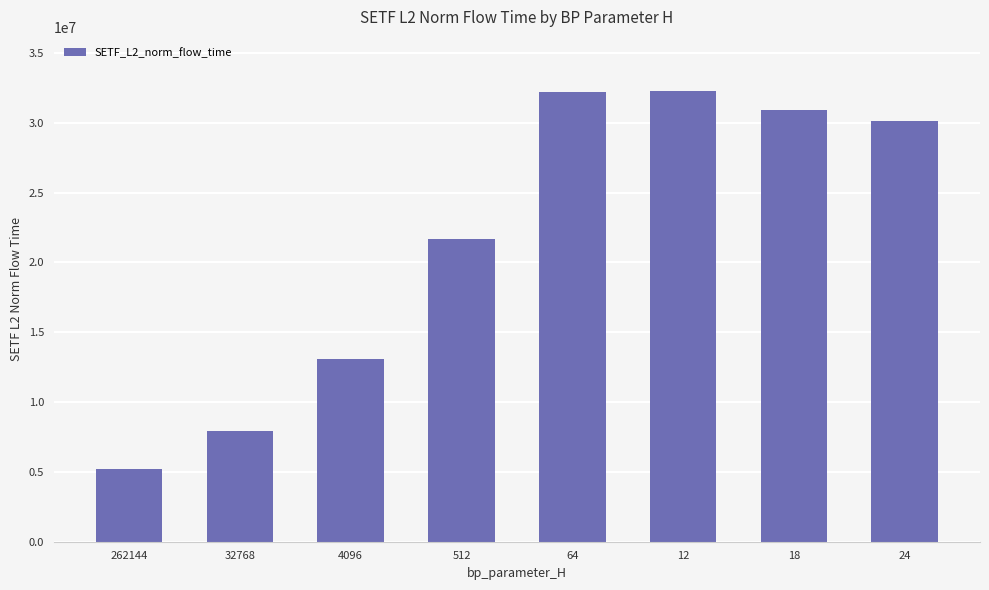

What is the label of the 6th bar from the right?

4096